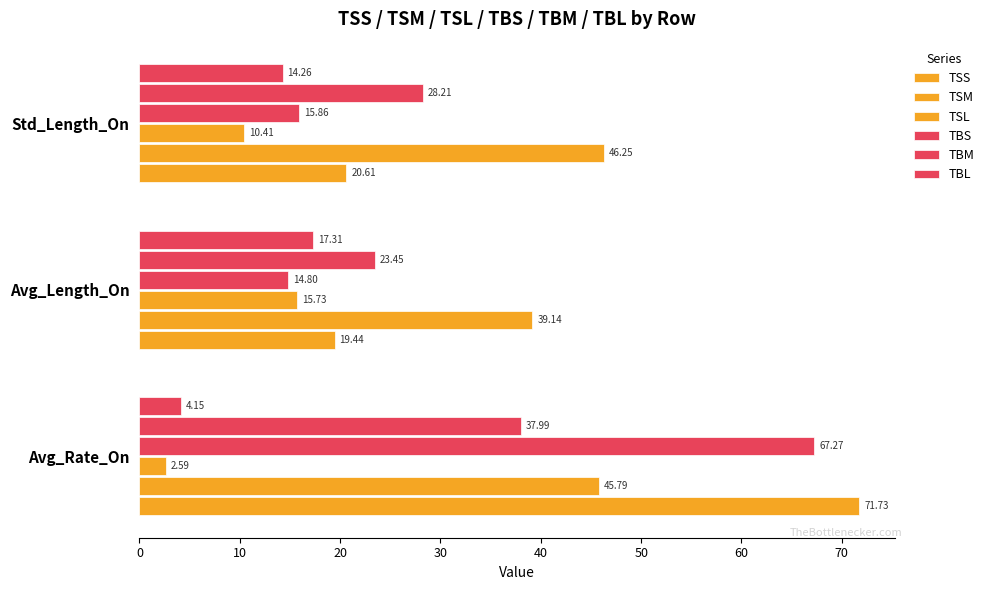

What is the value of the TSL bar at the 1st from the left?

2.6